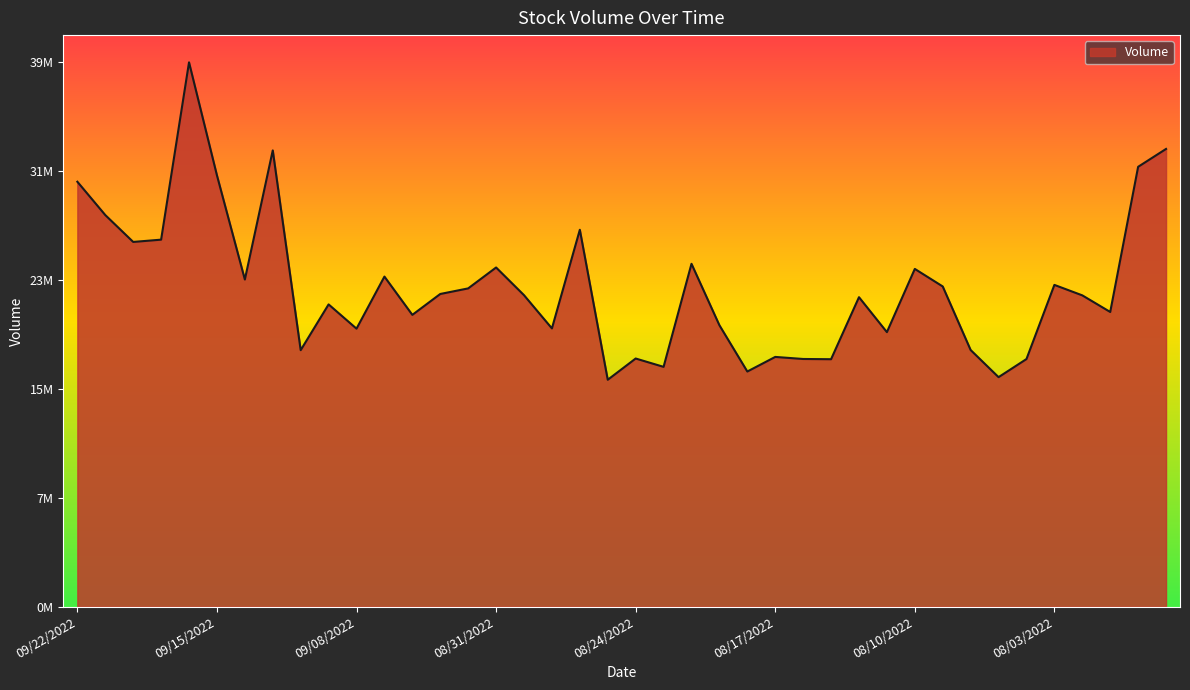

Reading left to right, list all the values displayed in this chart.

31061160	28625560	26660300	26826930	39791770	31530950	23912950	33353320	18747690	22093190	20319910	24126700	21328240	22855380	23263430	24791830	22767070	20338540	27549310	16583410	18137020	17527410	25061070	20570030	17186190	18253360	18102880	18085650	22619680	20065940	24687850	23405240	18757820	16774610	18098670	23518870	22754180	21539580	32152750	33459330